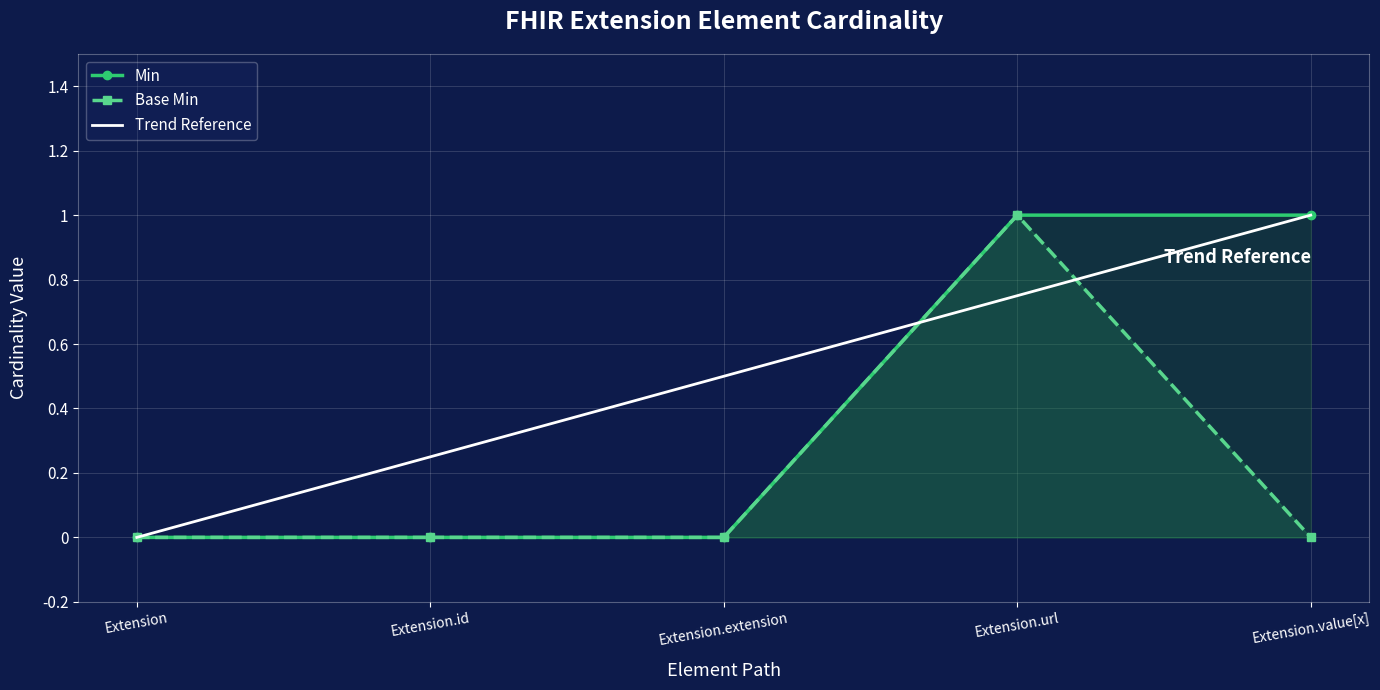

True or false: Min and Base Min intersect in this chart.

False